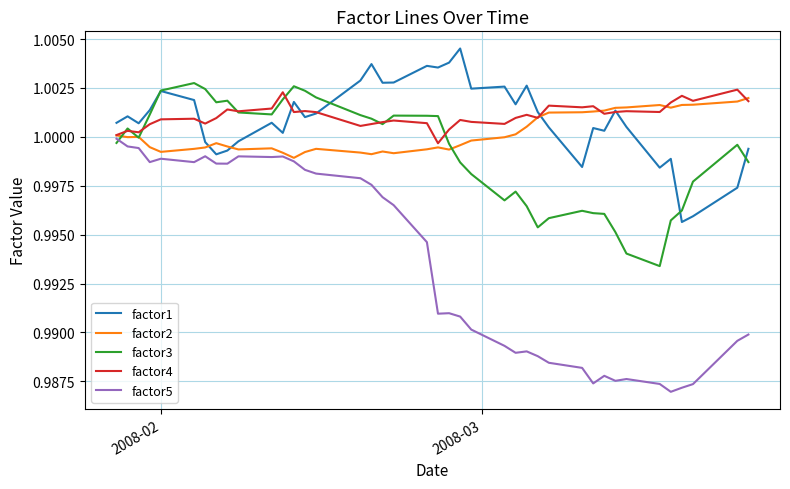

Which series has the largest range (max minus min)?

factor5